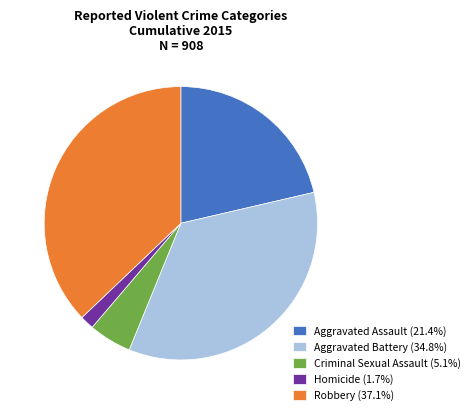

Is there a majority slice in this chart?

No